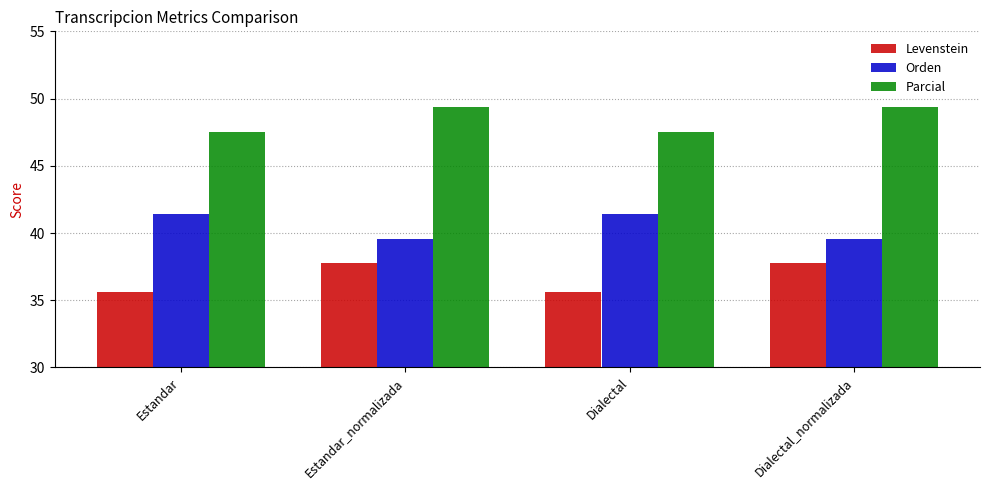

What is the difference between the second highest and minimum values in the Orden series?

1.8